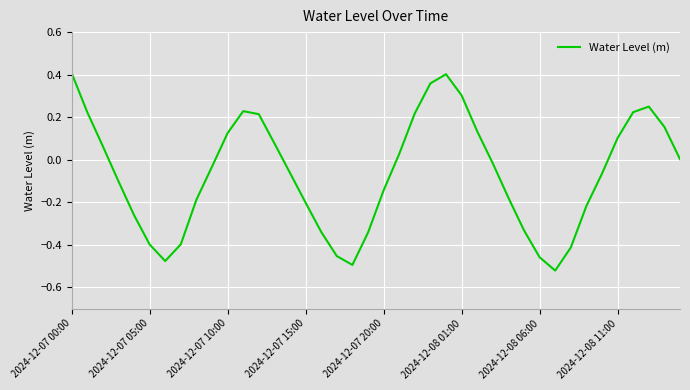

Does the chart have visible grid lines?

Yes